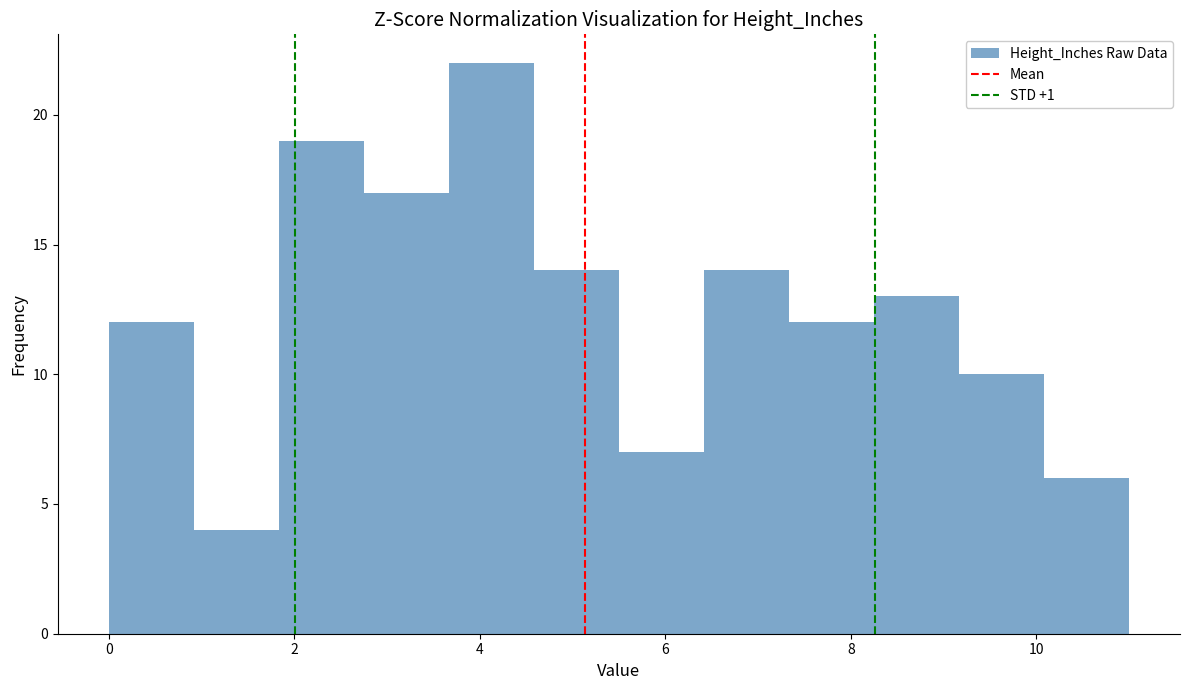

How tall is the bar that spans 1.8 to 2.8 on the x-axis? Neither the bar edges nor the heights are printed on the chart, so give them approximately, as read against the axes.

19